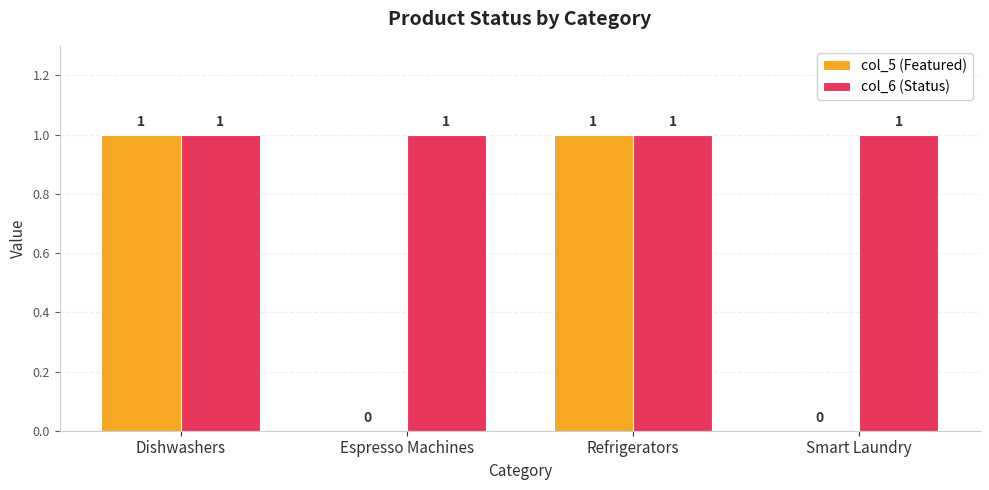

Which series changed the most between Dishwashers and Espresso Machines?

col_5 (Featured)